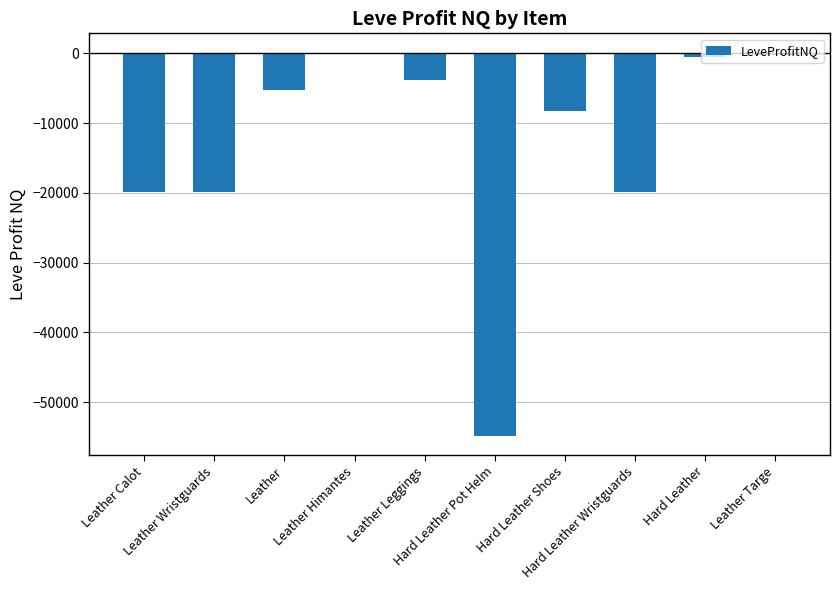

What is the change in value from Leather to Leather Himantes?

+5396.2